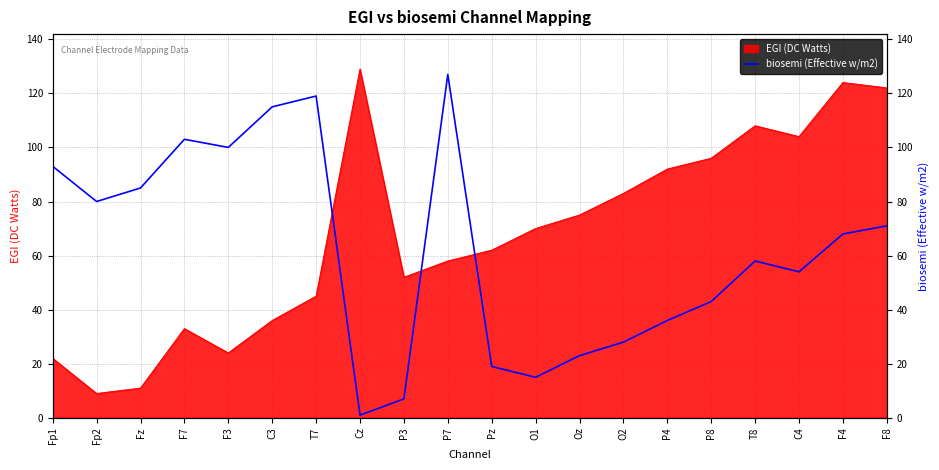

What is the label of the 8th point from the left?

Cz